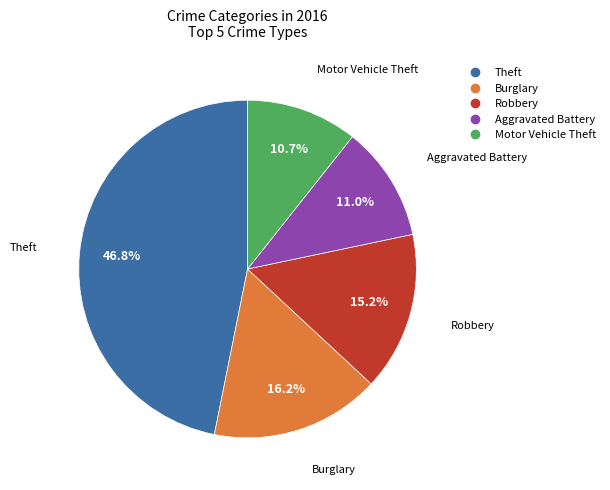

Does any single category account for the majority?

No